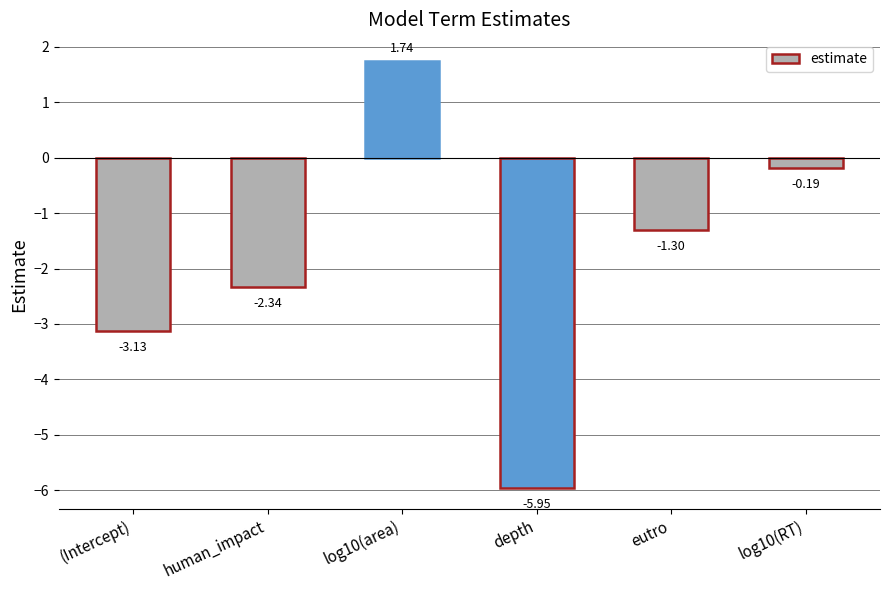

What is the average value?

-1.9